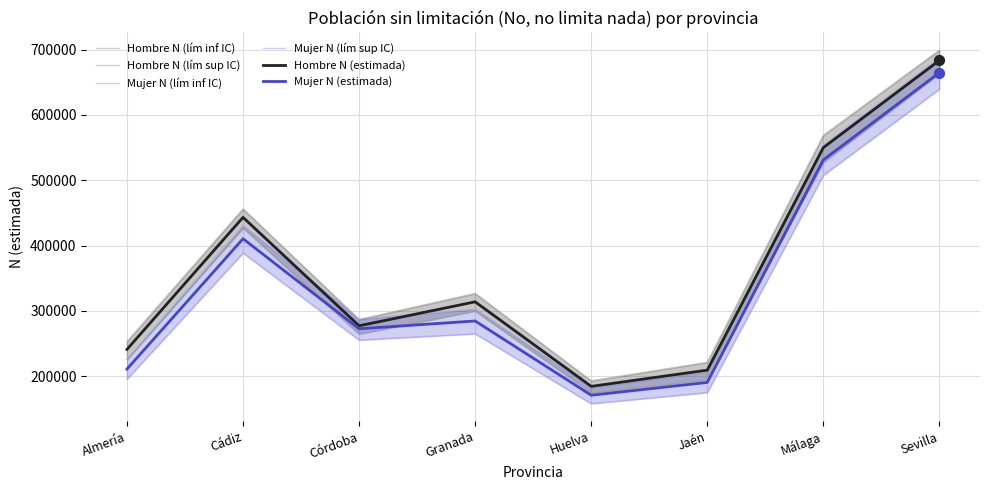

At how many categories does at least one series exceed 552396?

2